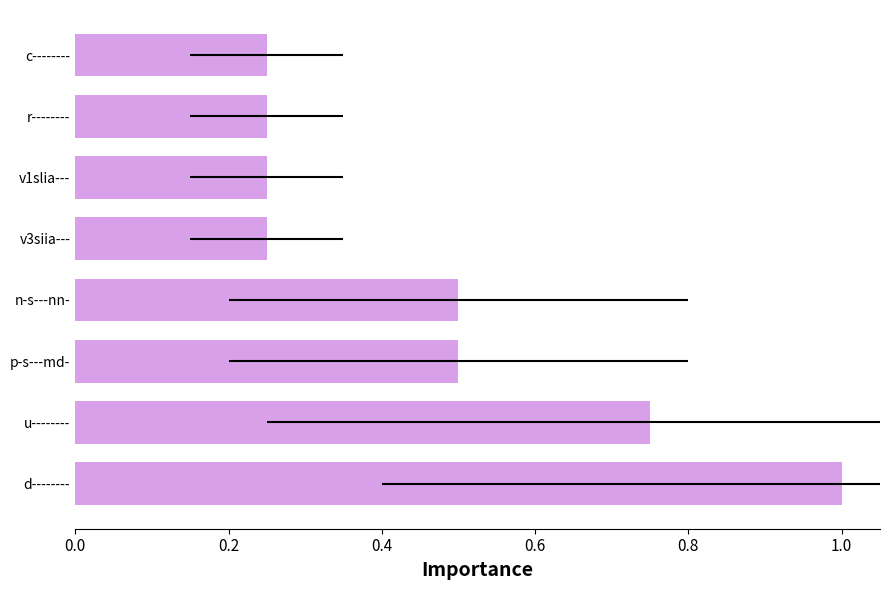

Is it true that the value at u-------- is 0.2?

False